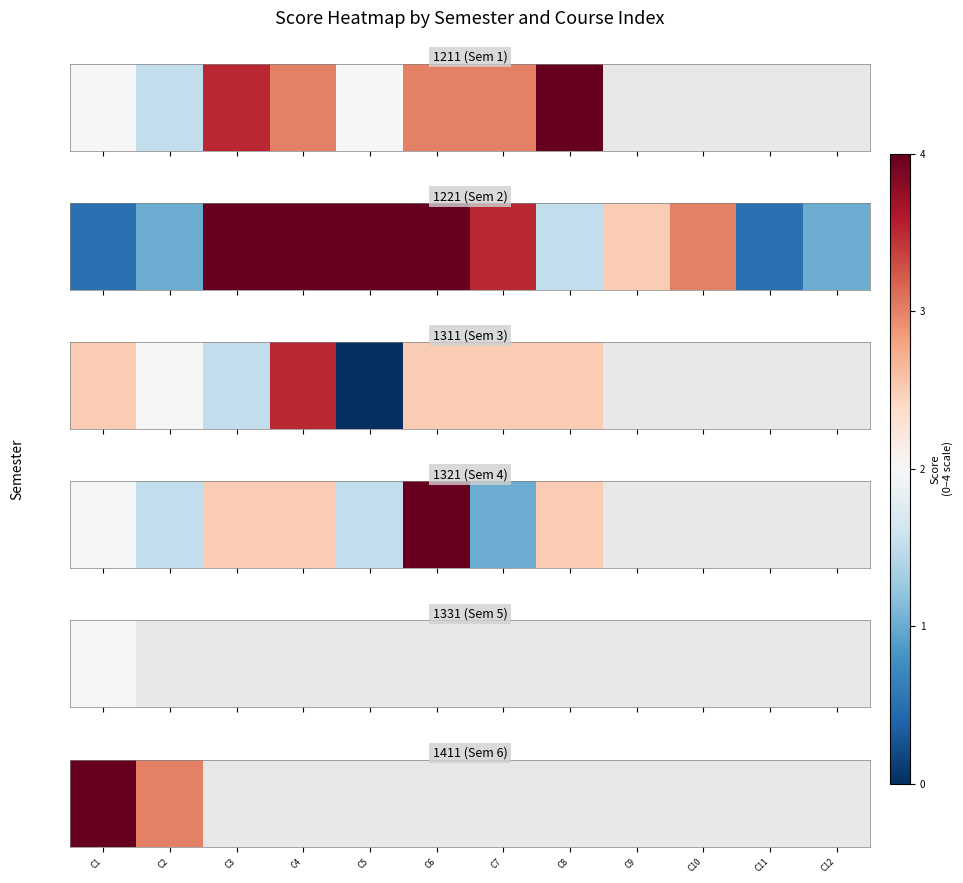

Which category has the highest value across all series?

C1